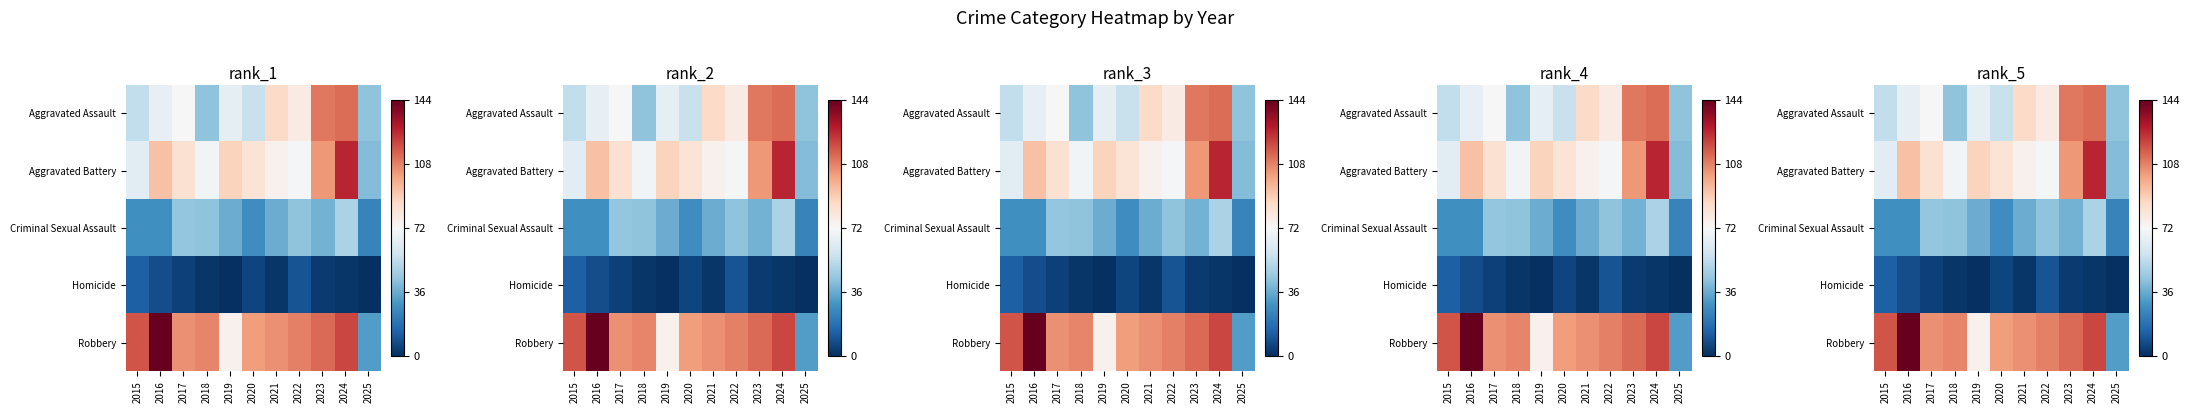

Where does the Criminal Sexual Assault series first go above 36?

2017